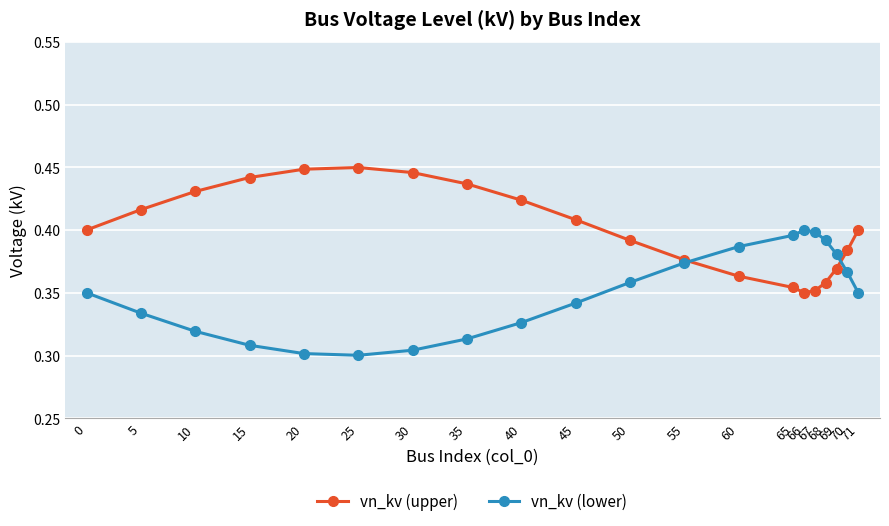

List the series in order of their overall mean, lowest first.

vn_kv (lower), vn_kv (upper)